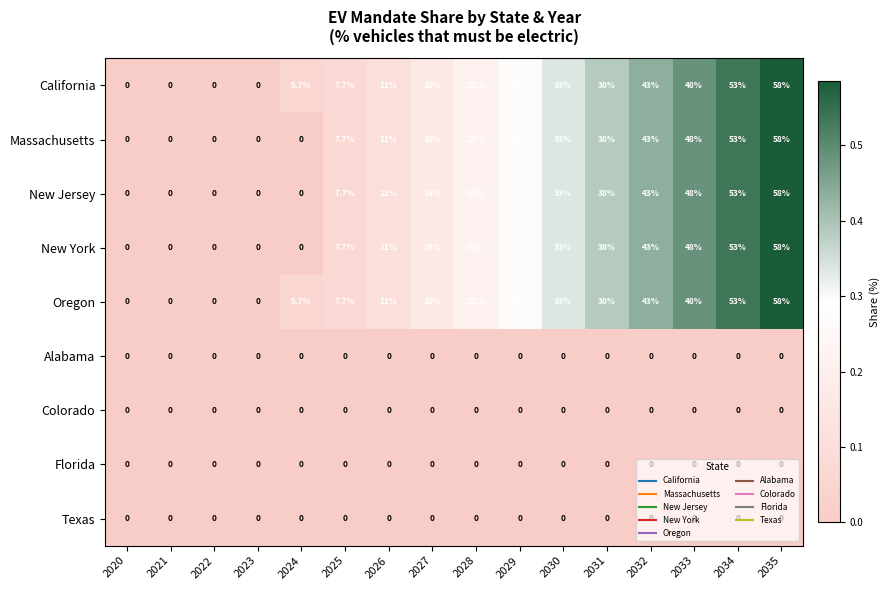

What is the spread (max minus min) of values at 2033?

48.0